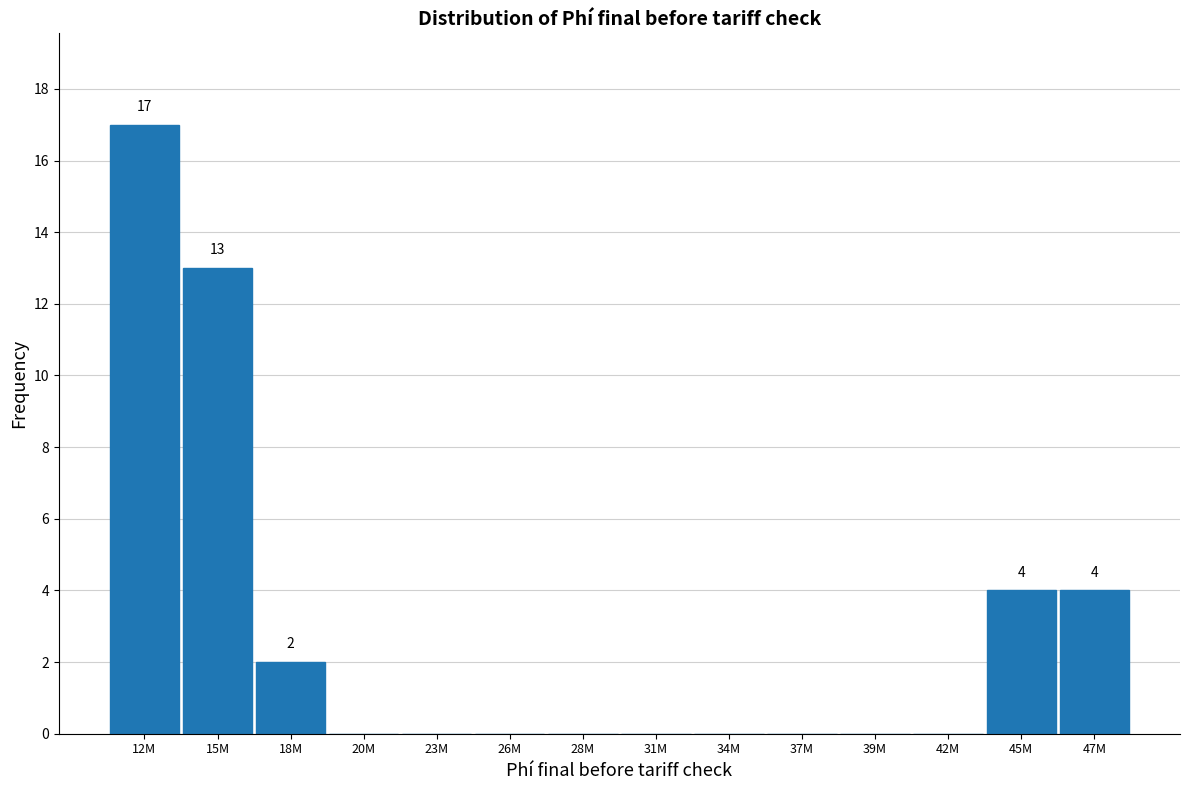

Reading right to left, transcribe all the data shown in this chart.

47M=4	45M=4	42M=0	39M=0	37M=0	34M=0	31M=0	28M=0	26M=0	23M=0	20M=0	18M=2	15M=13	12M=17